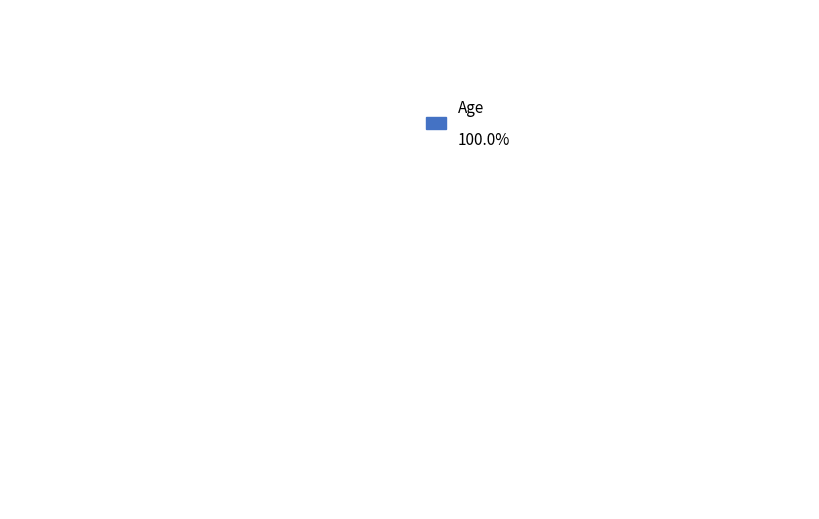

Between Gender and Age, which is larger?

Age